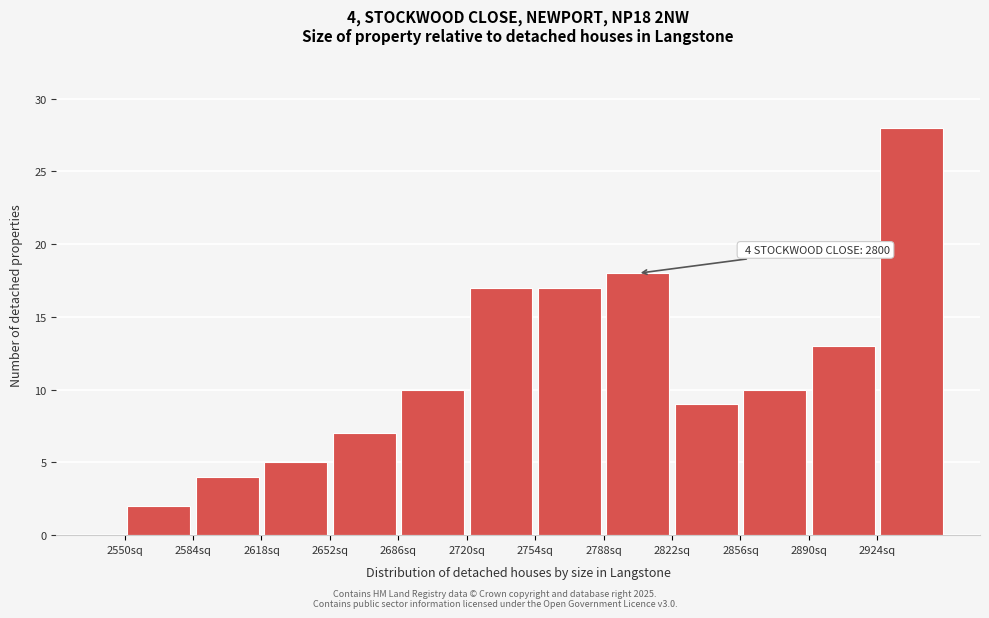

Which range on the x-axis has the tallest bar?

2924 to 2958